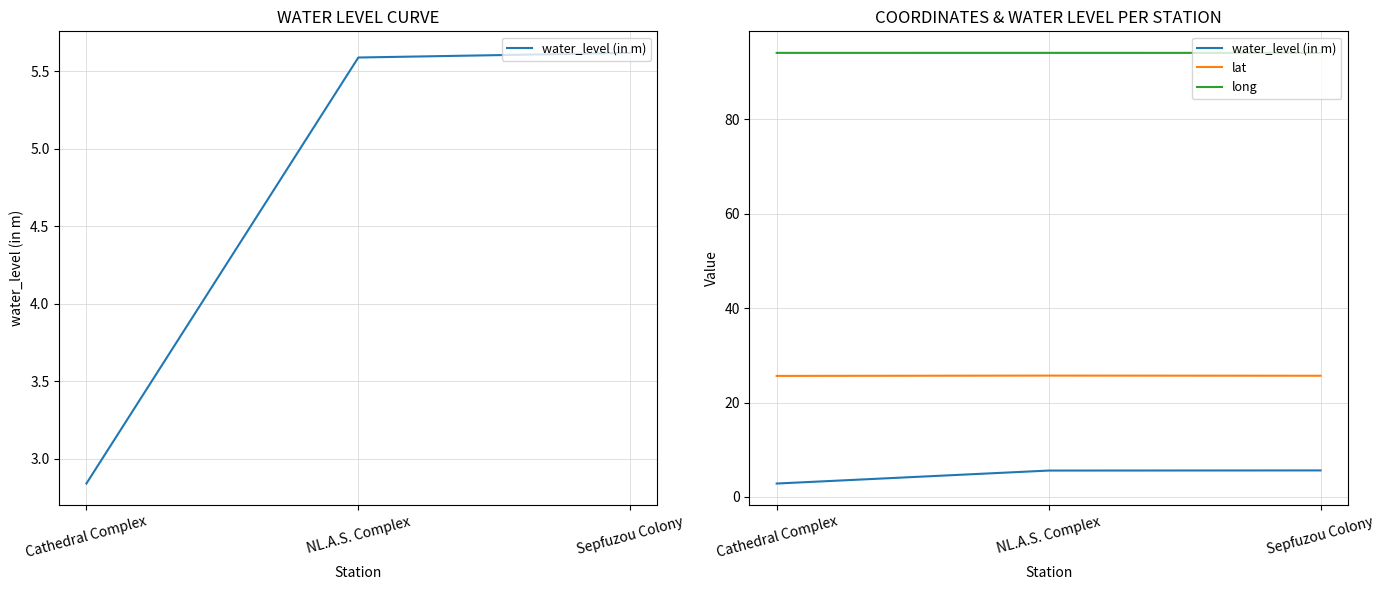

What is the difference between the highest and lowest values at NL.A.S. Complex?

88.5